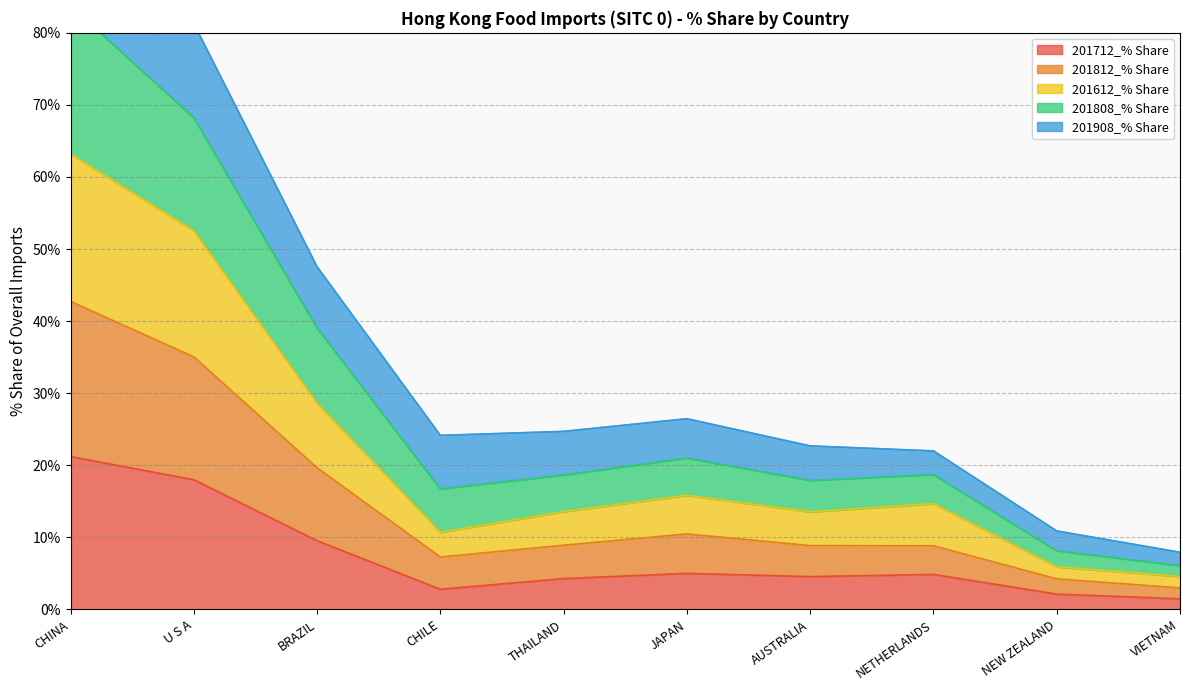

True or false: 201812_% Share and 201612_% Share intersect in this chart.

False